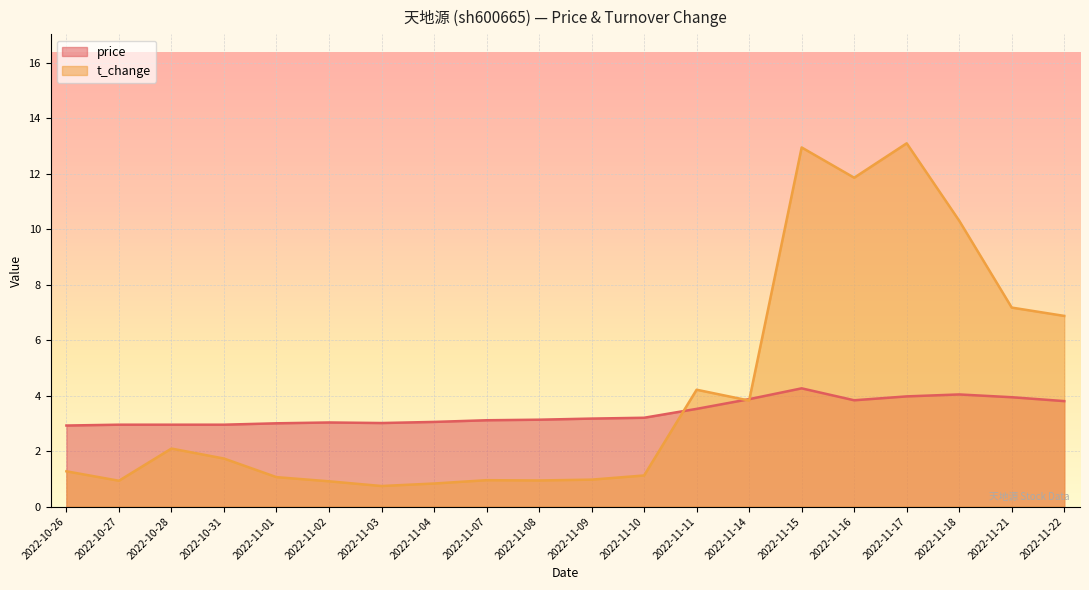

Which series has the largest total across all categories?

t_change